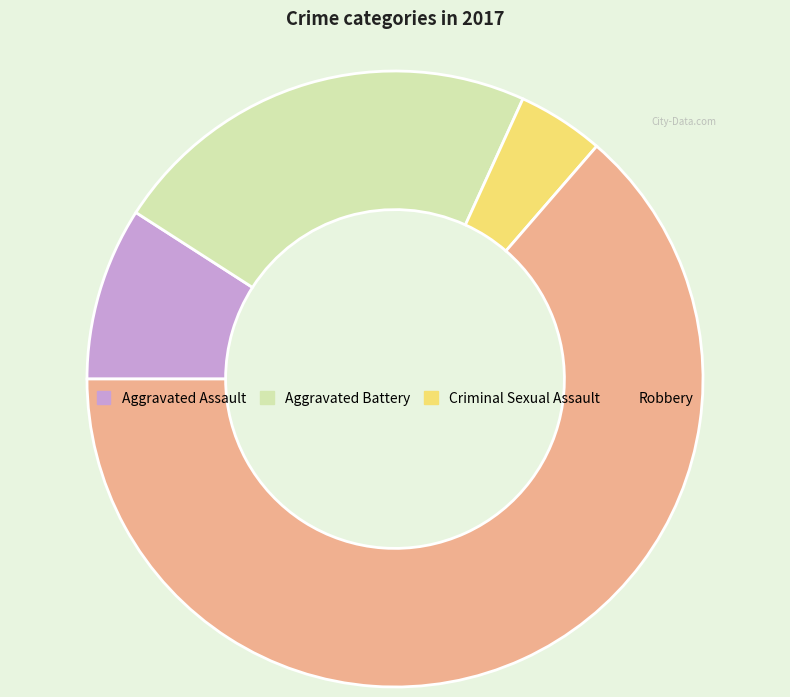

Which category has the biggest portion of the pie?

Robbery